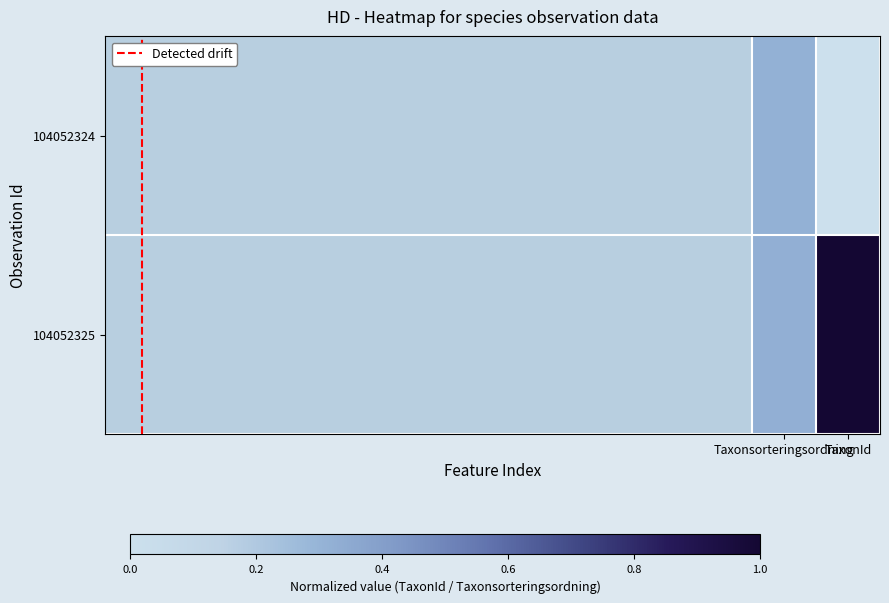

Which series has the largest total across all categories?

104052325